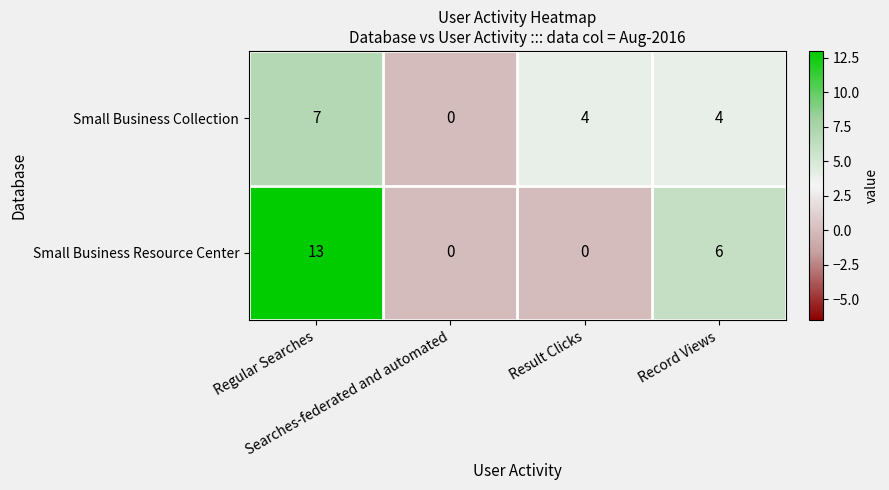

What is the difference between the highest and lowest values at Record Views?

2